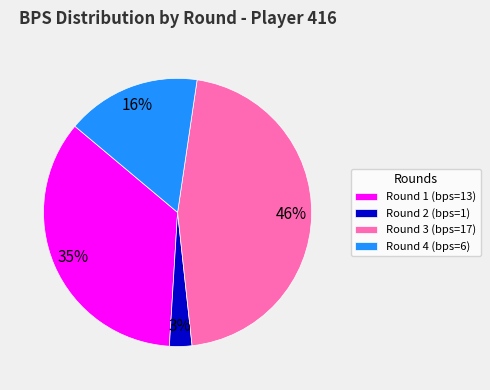

To the nearest percent, what percentage of the pie is Round 3 (bps=17)?

46%